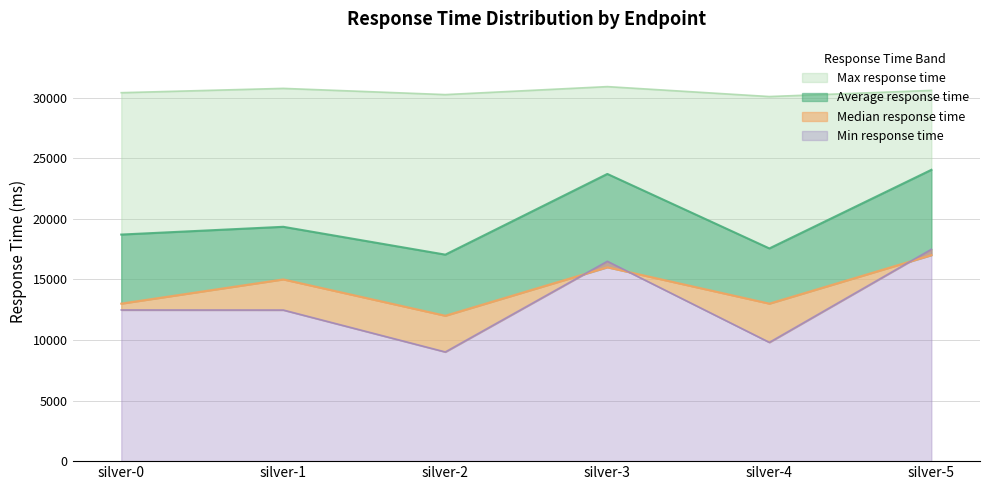

At which category does Average response time reach its first local valley?

silver-2